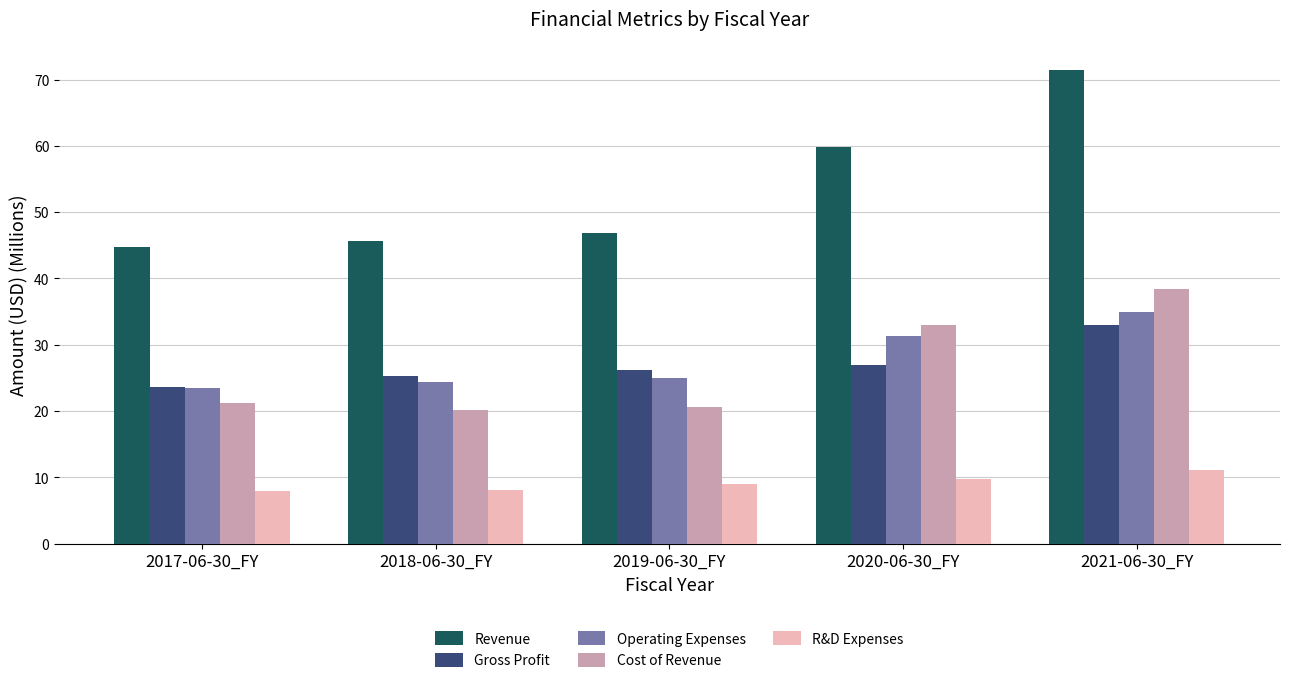

At which label does Gross Profit reach its peak?

2021-06-30_FY